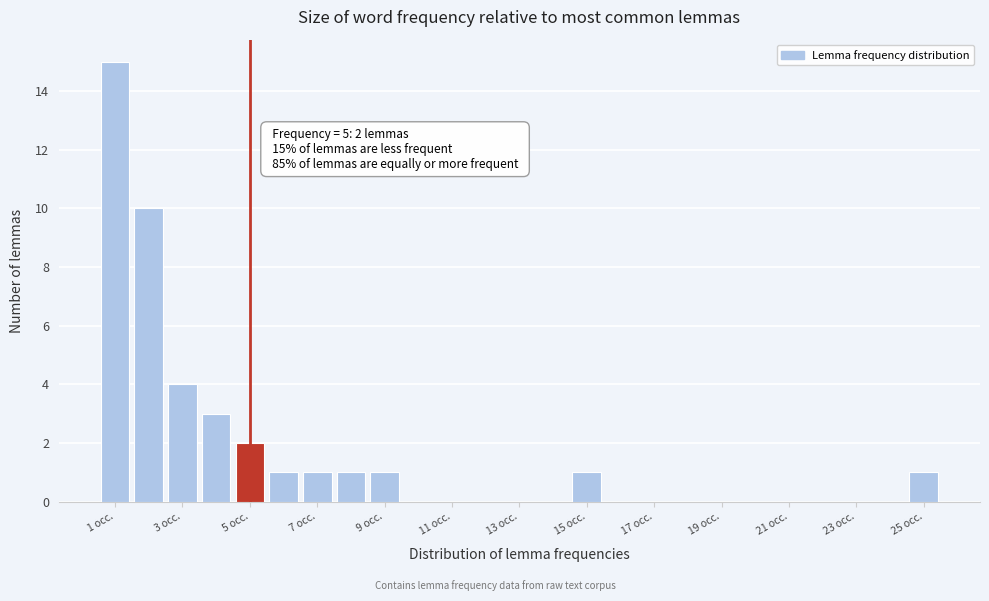

Which range on the x-axis has the tallest bar?

0.5 to 1.5